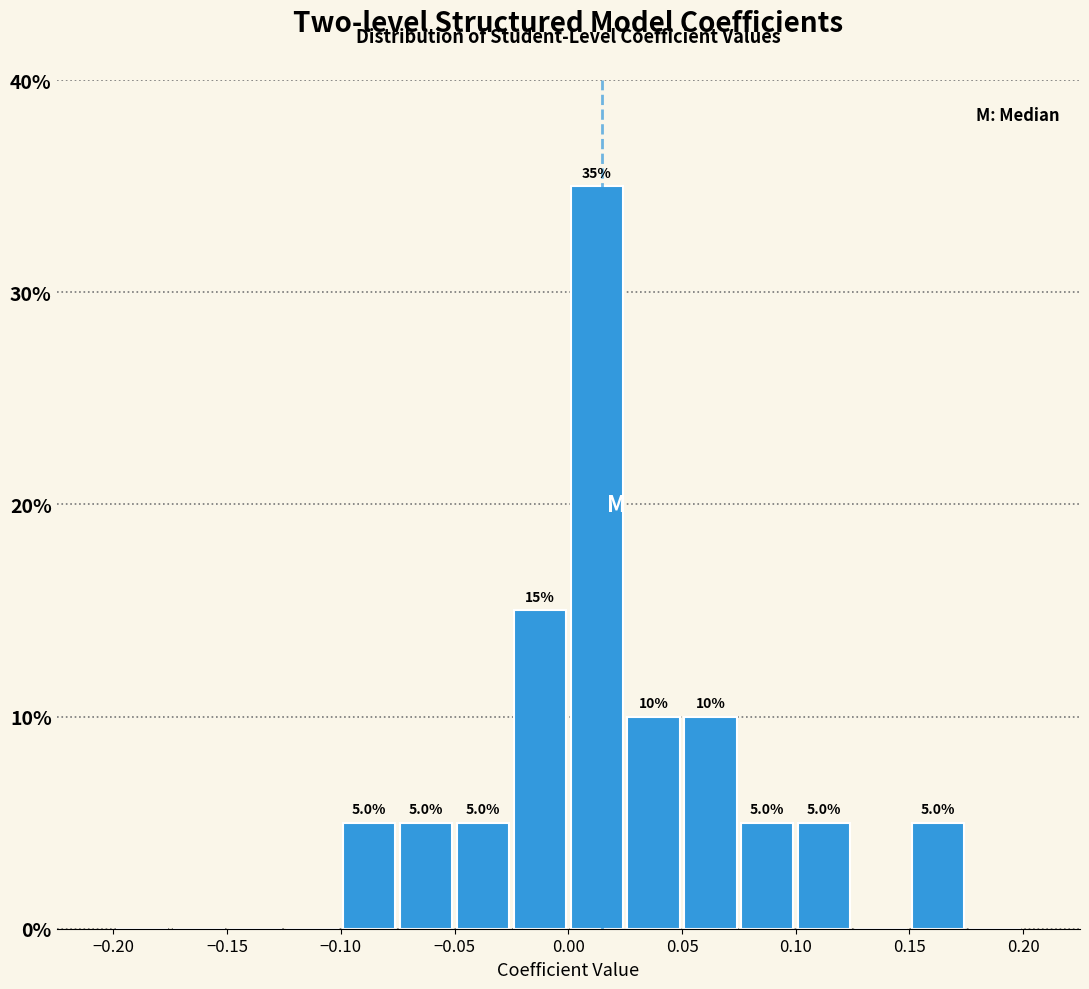

Which range on the x-axis has the tallest bar?

0.000 to 0.025